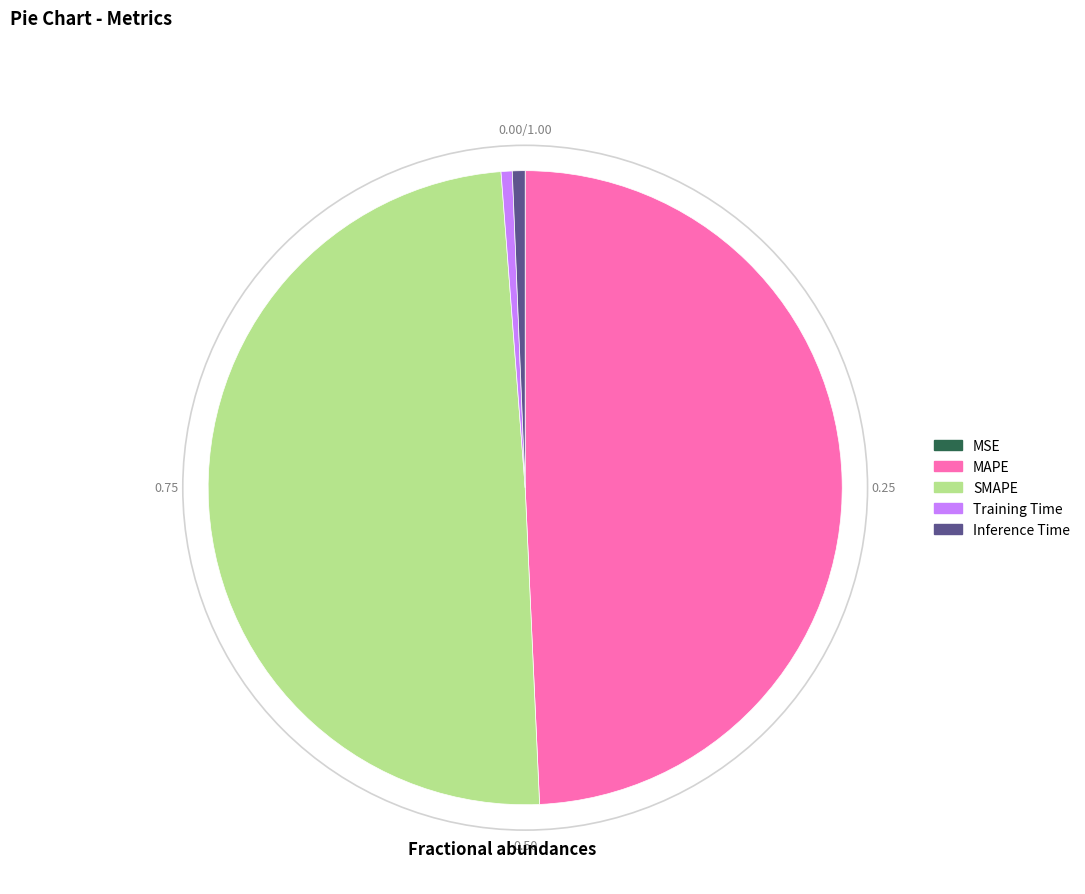

Does any single category account for the majority?

No